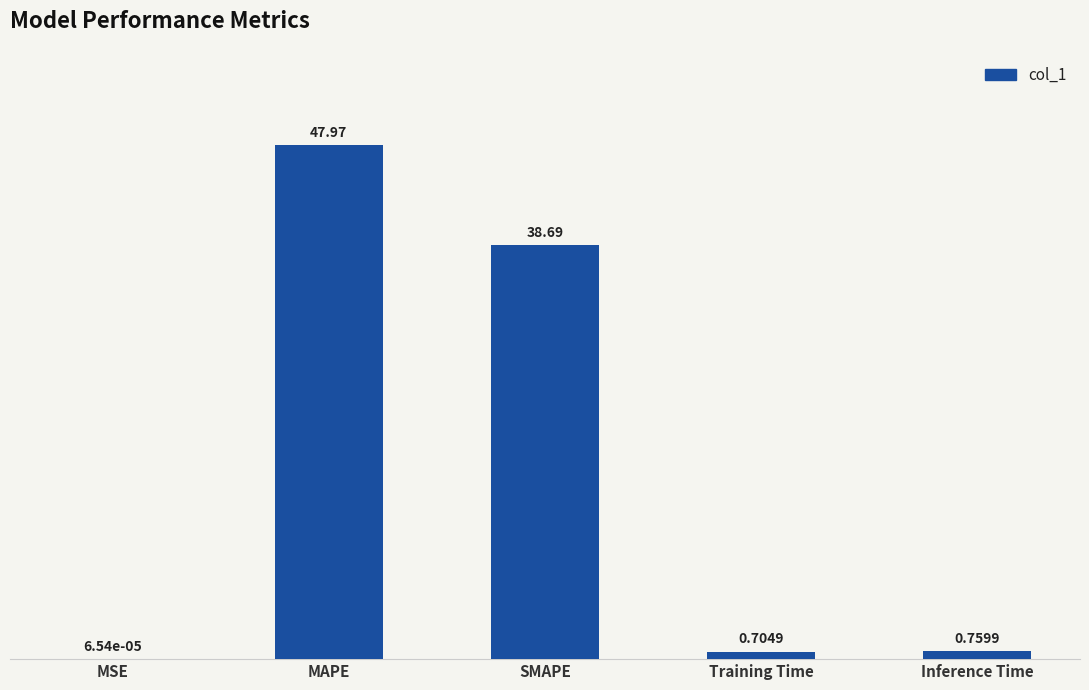

Which label corresponds to the largest value in the chart?

MAPE